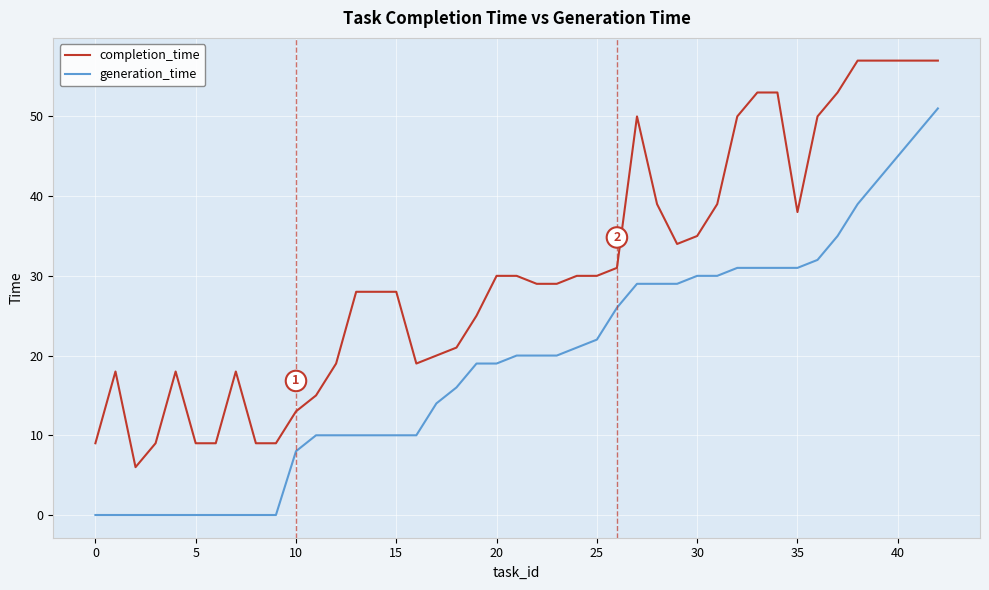

List the series in order of their peak value, highest first.

completion_time, generation_time